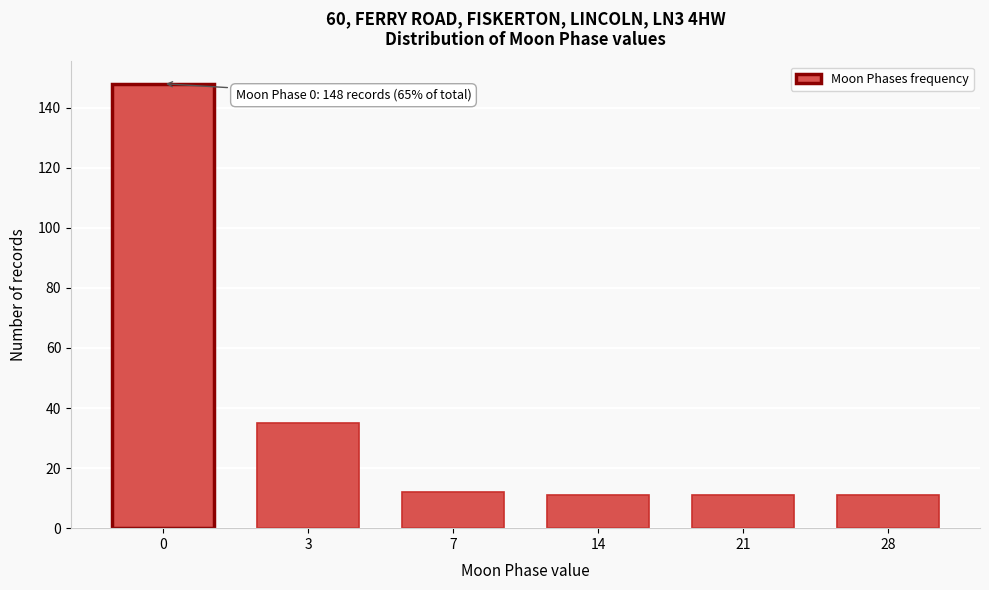

Reading left to right, transcribe all the data shown in this chart.

148	35	12	11	11	11